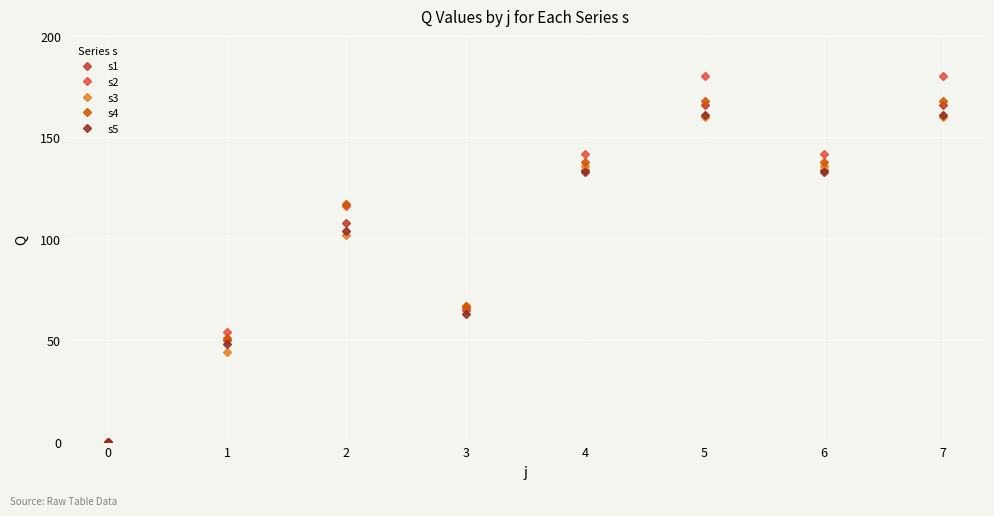

How many positive values does the s3 series have?

7